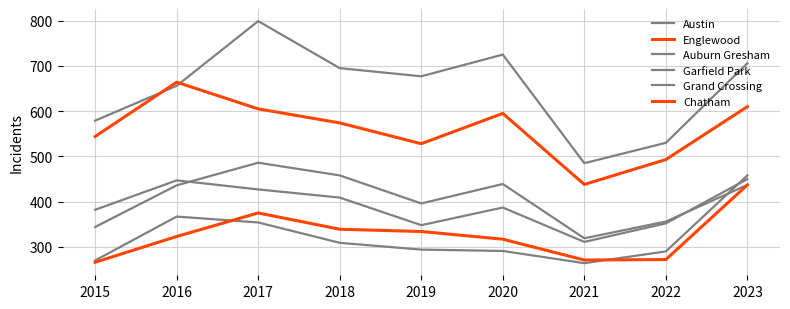

List the labels in order of Garfield Park value, largest first.

2017, 2018, 2020, 2023, 2016, 2019, 2022, 2015, 2021